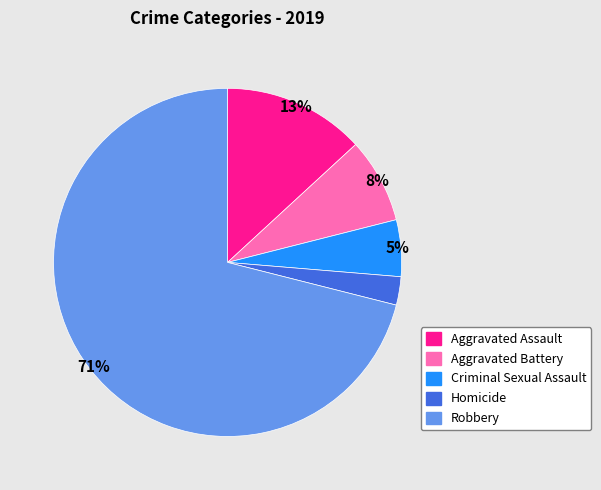

Which has a higher value, Homicide or Criminal Sexual Assault?

Criminal Sexual Assault